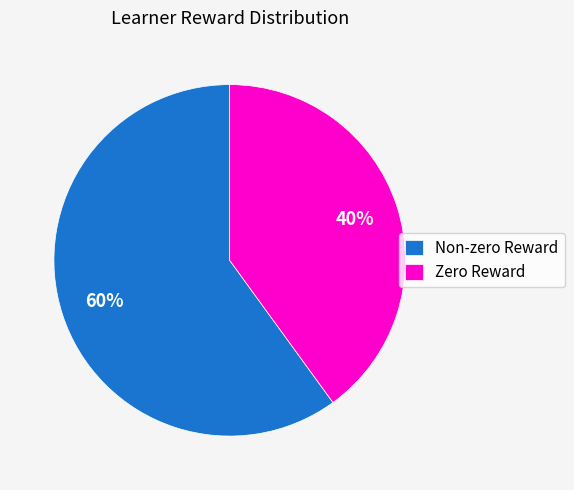

Which category has the smallest portion of the pie?

Zero Reward